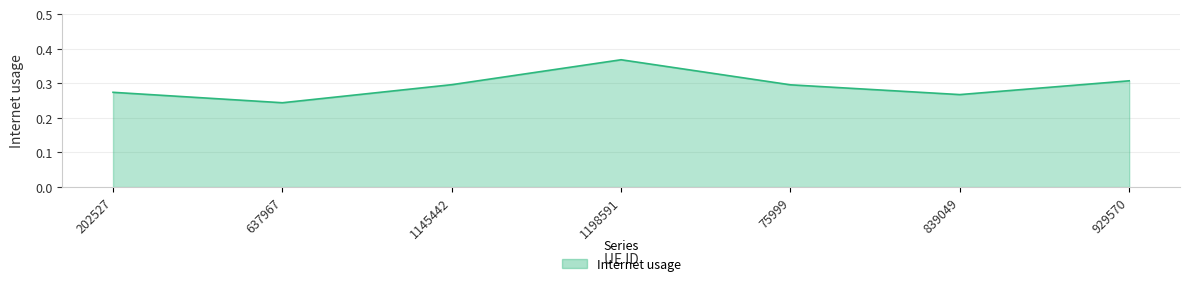

What position from the left is 1145442?

3